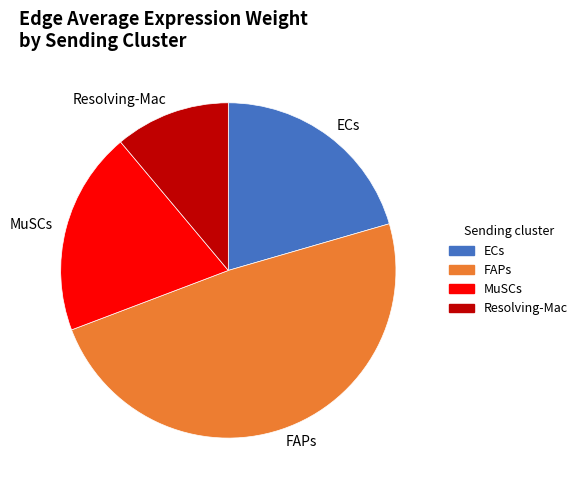

Is it true that ECs is 21% of the pie?

True